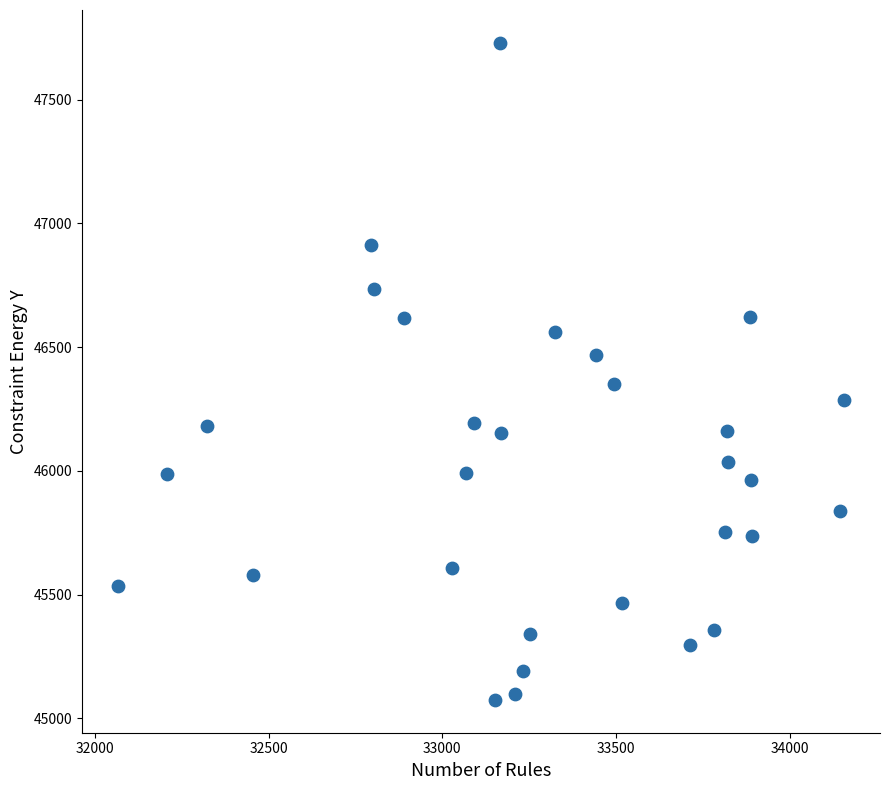

What is the range of Y values (max minus min)?

2654